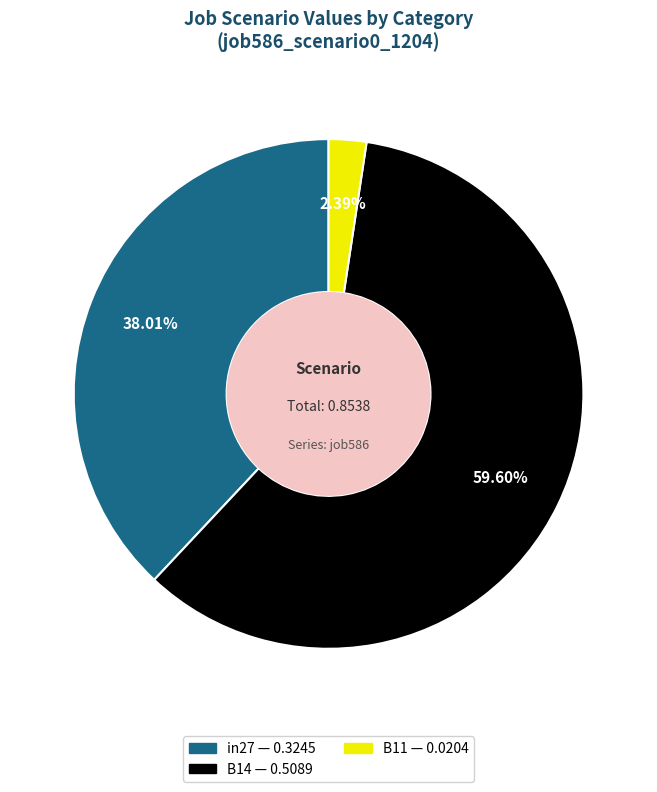

What is the smallest slice in the pie chart?

B11